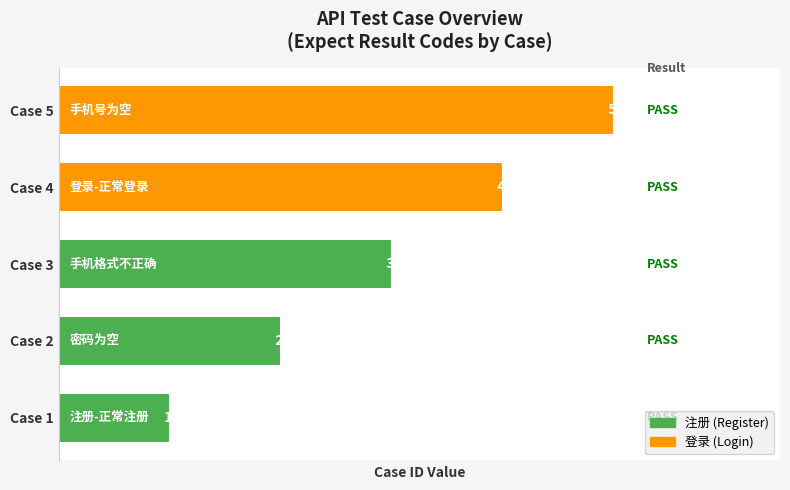

What is the change in value from Case 1 to Case 4?

+3